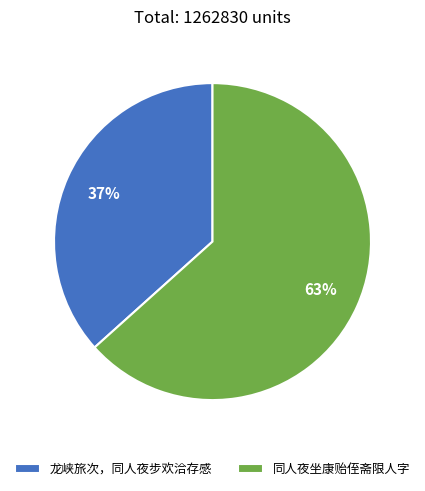

Which category has the smallest portion of the pie?

龙峡旅次，同人夜步欢洽存感